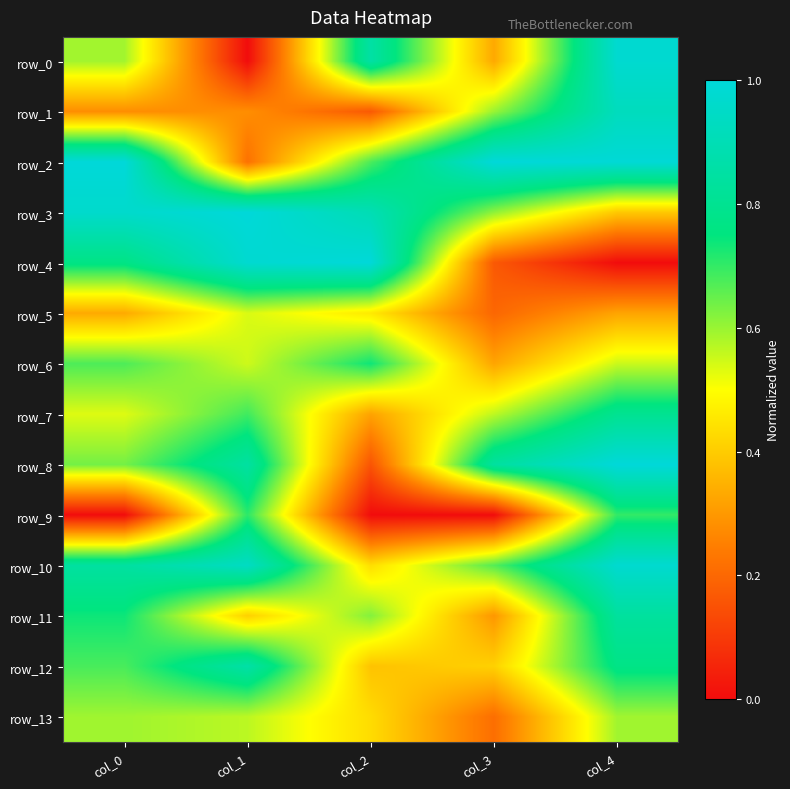

Which series has the largest range (max minus min)?

row_4